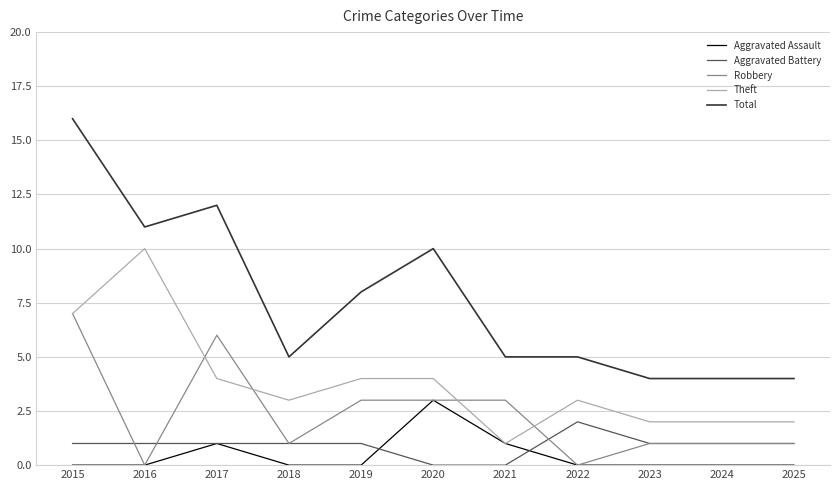

What is the difference between the maximum and second lowest values in the Theft series?

8